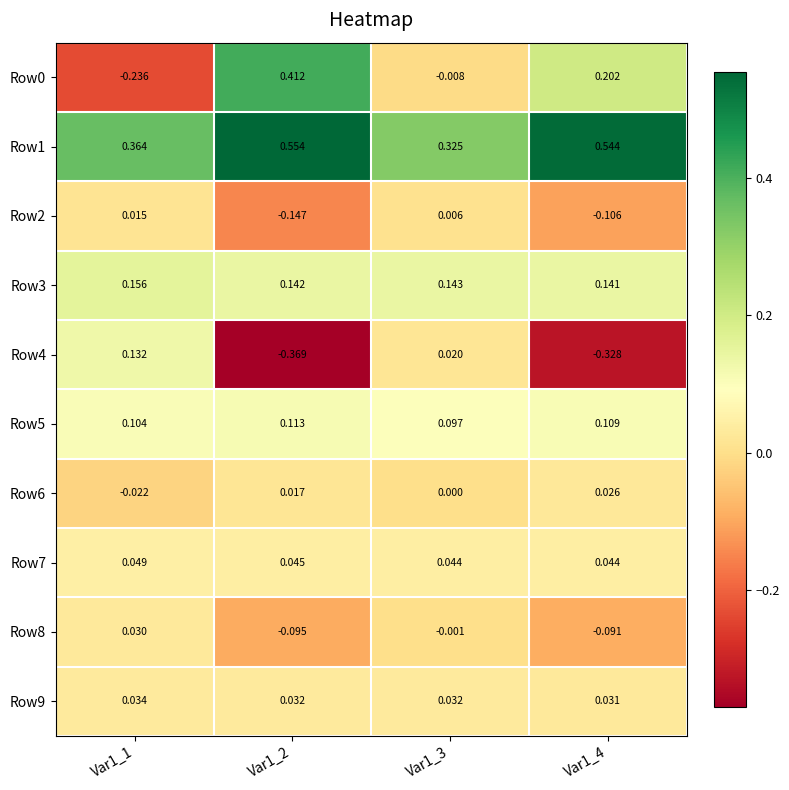

Which label corresponds to the smallest value in the chart?

Var1_2